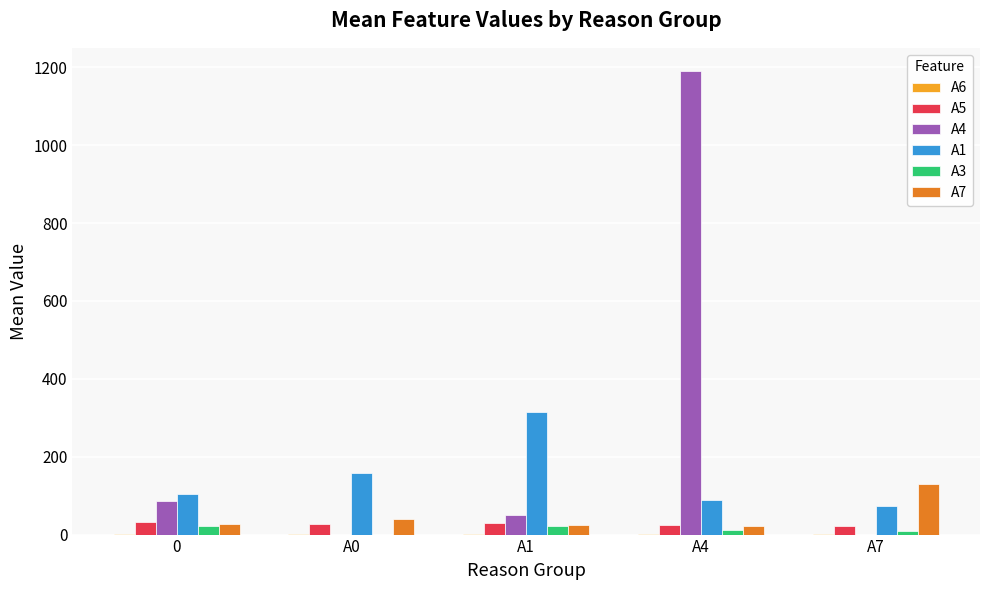

What is the difference between the A7 values at A4 and A1?

3.4